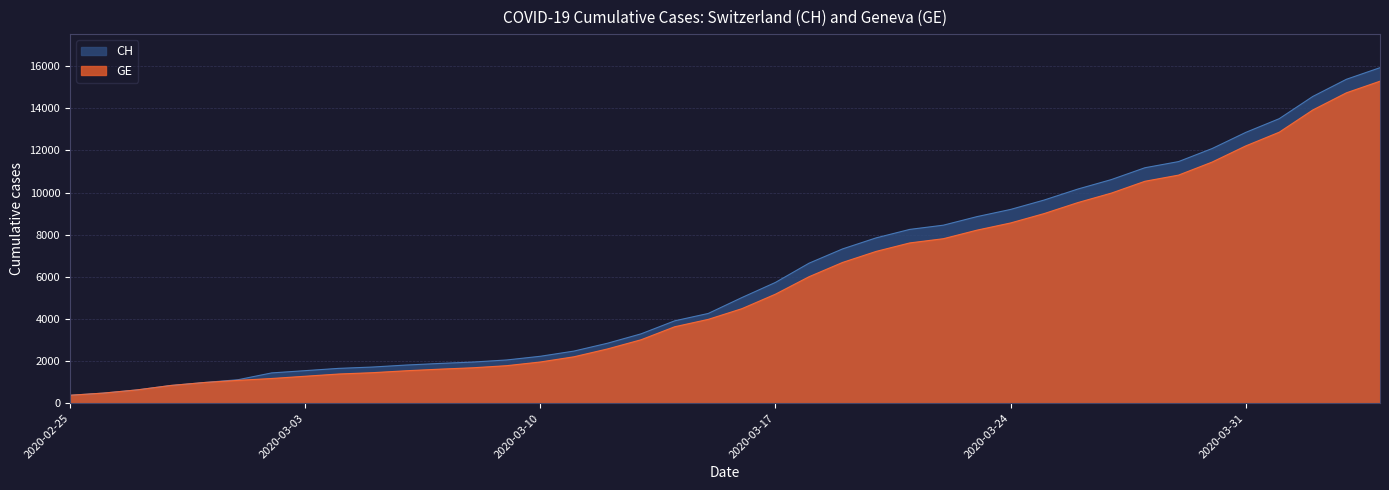

Which series changed the most between 2020-03-01 and 2020-03-23?

CH